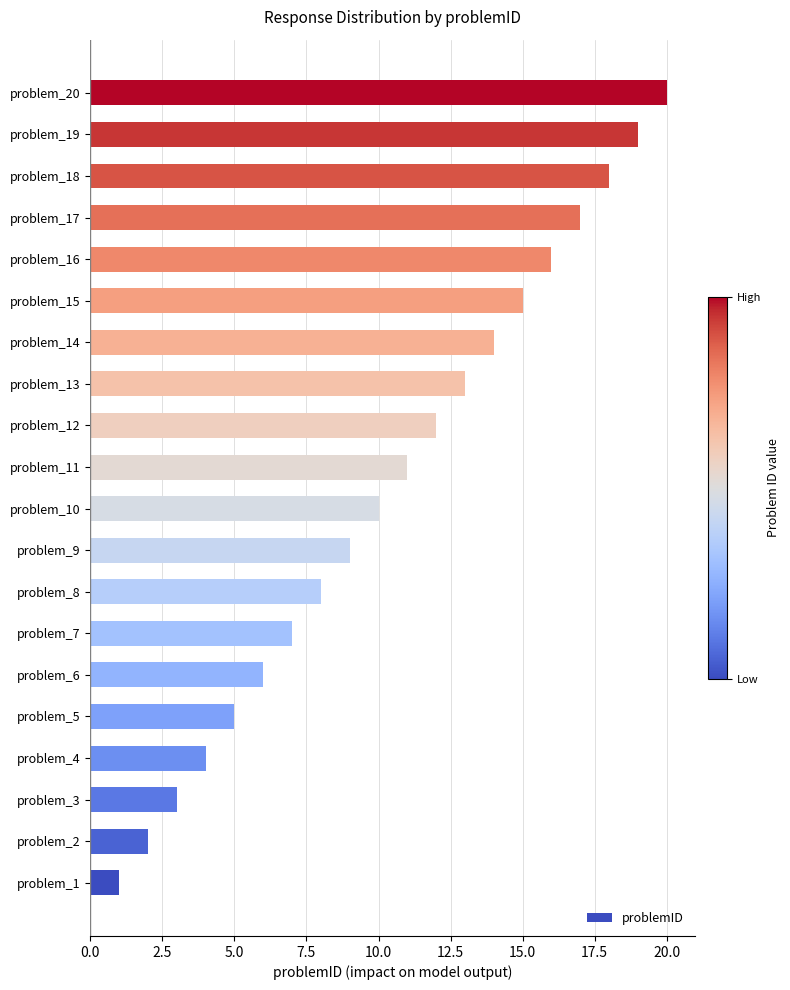

True or false: the data shows 0 at problem_1.

False